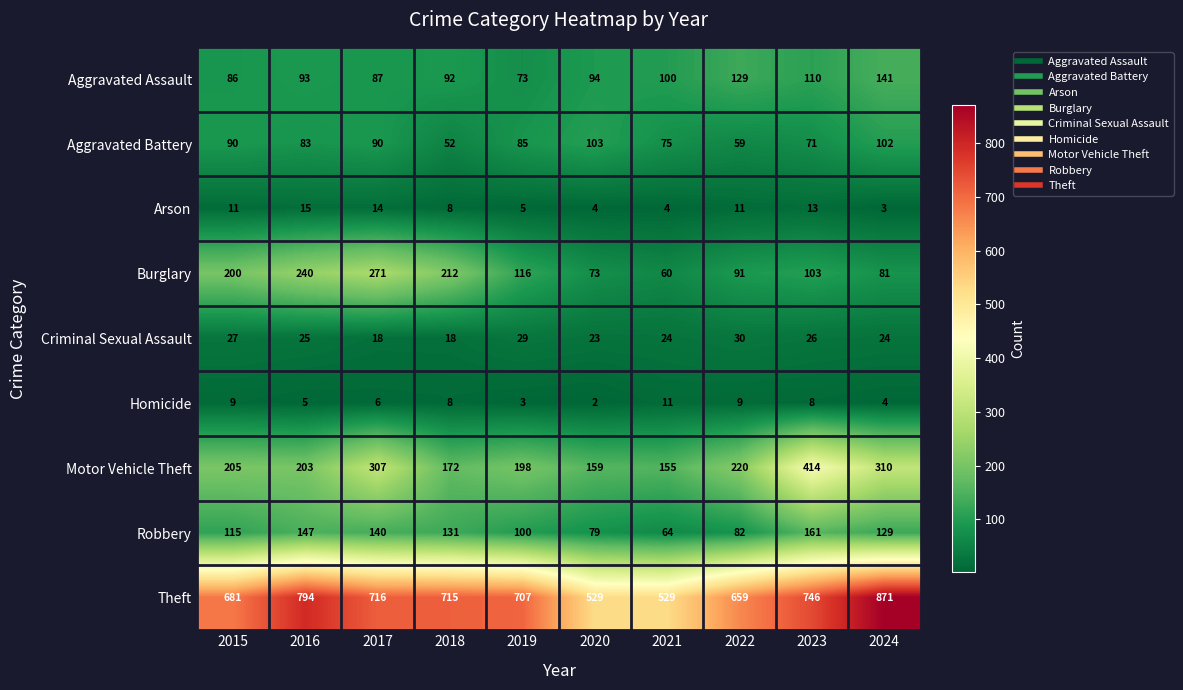

Which category has the highest value across all series?

2024